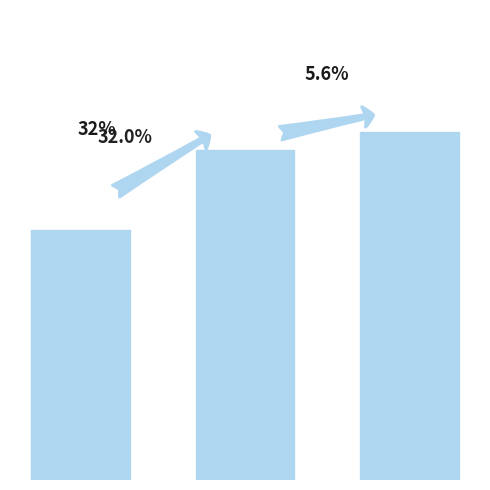

Where is the data nearest to the value 153775569?

1